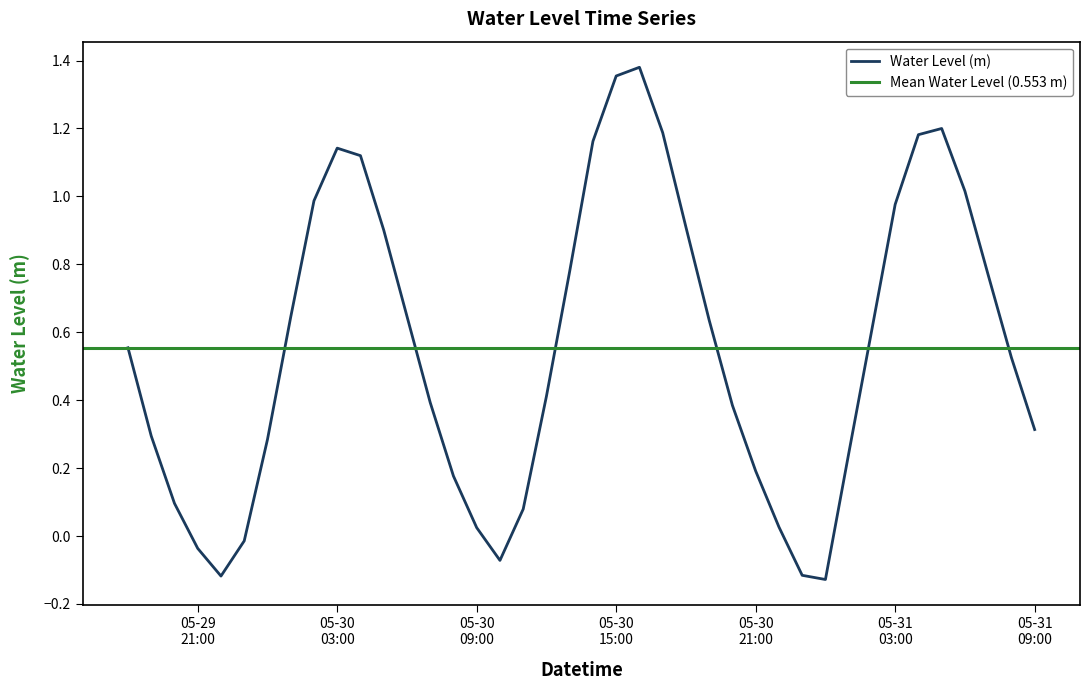

The chart shows a value of 0.1 at 2024-05-30 11:00:00. True or false?

True